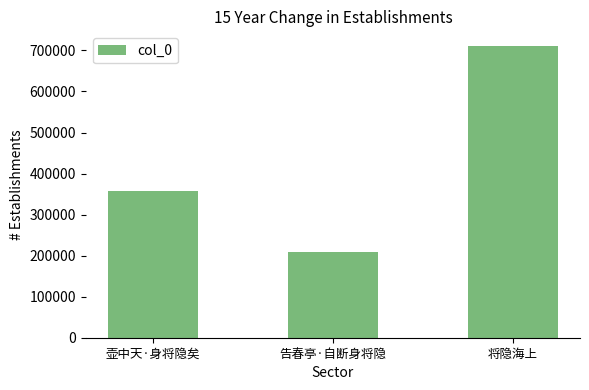

What value does the data have at 壶中天·身将隐矣?

356478